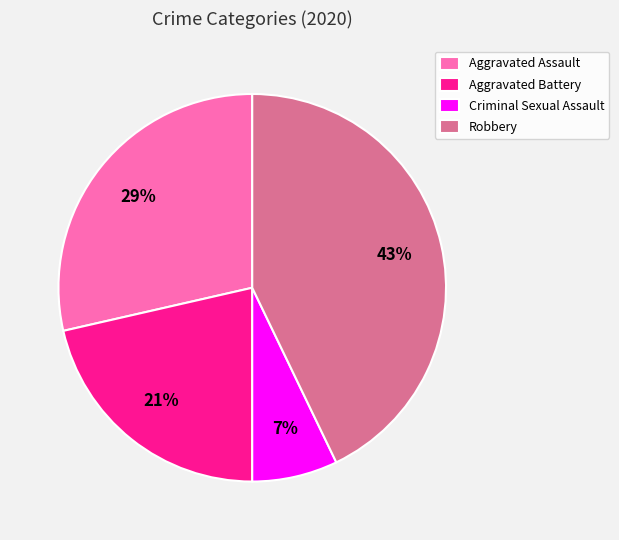

Is there a majority slice in this chart?

No